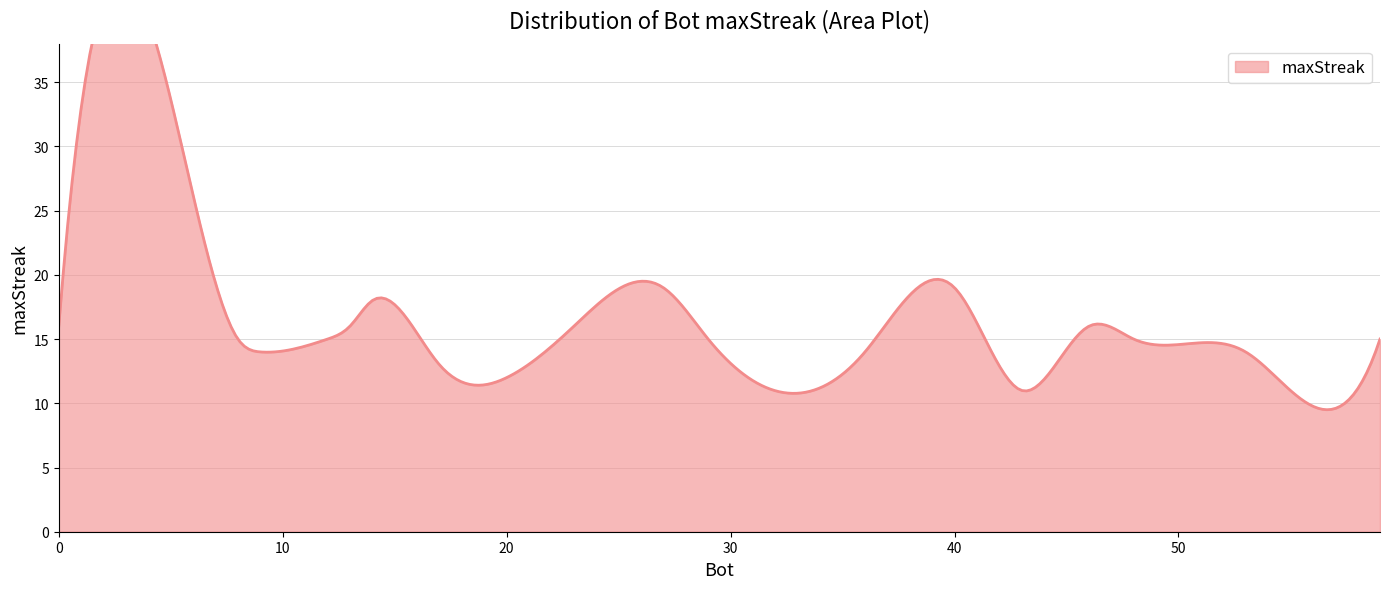

What is the change in value from 1 to 9?

-19